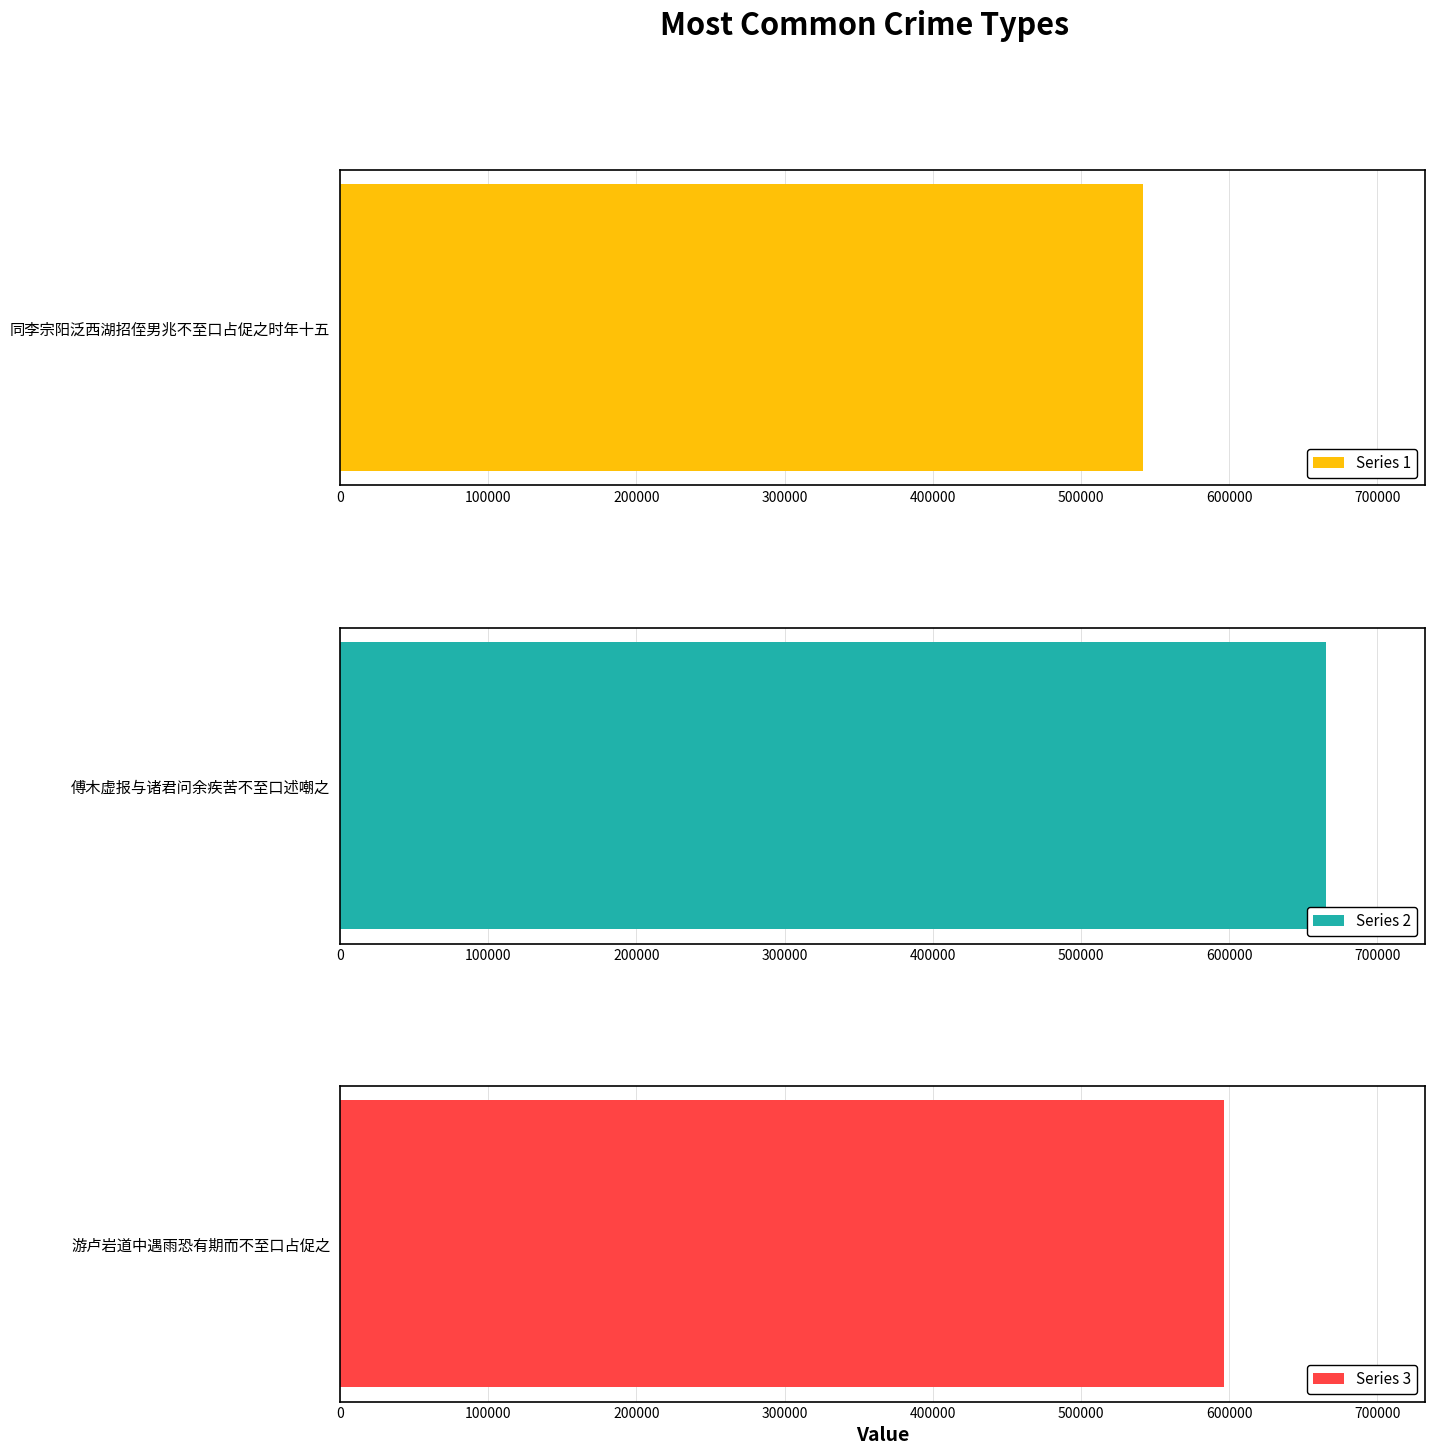

What is the difference between the values at 同李宗阳泛西湖招侄男兆不至口占促之时年十五 and 傅木虚报与诸君问余疾苦不至口述嘲之?

124004